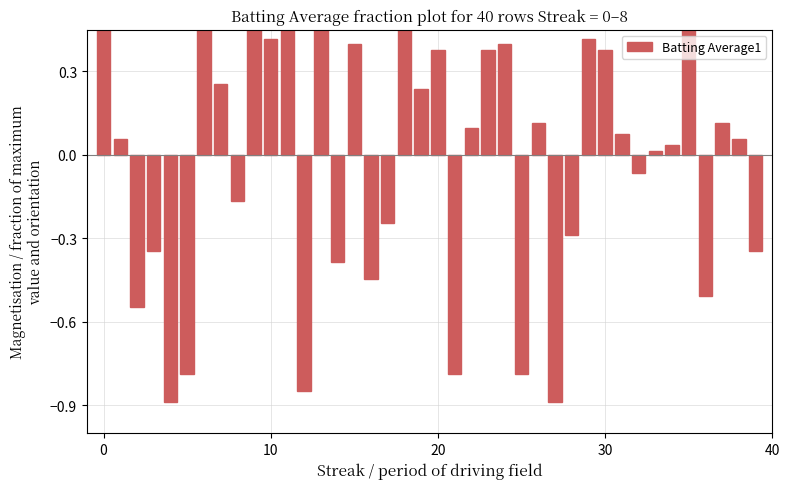

How many negative values are there?

16